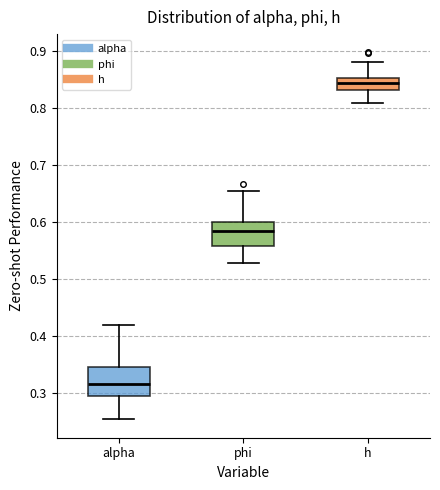

Reading left to right, read every box against the y-axis: the position of its median line, the range the box covers, and the ends of its whiskers. The values are not printed on the chart, so give them approximately, as read against the axis.

alpha: median 0.32, box 0.29 to 0.34, whiskers 0.25 to 0.42
phi: median 0.58, box 0.56 to 0.60, whiskers 0.53 to 0.65
h: median 0.84, box 0.83 to 0.85, whiskers 0.81 to 0.88